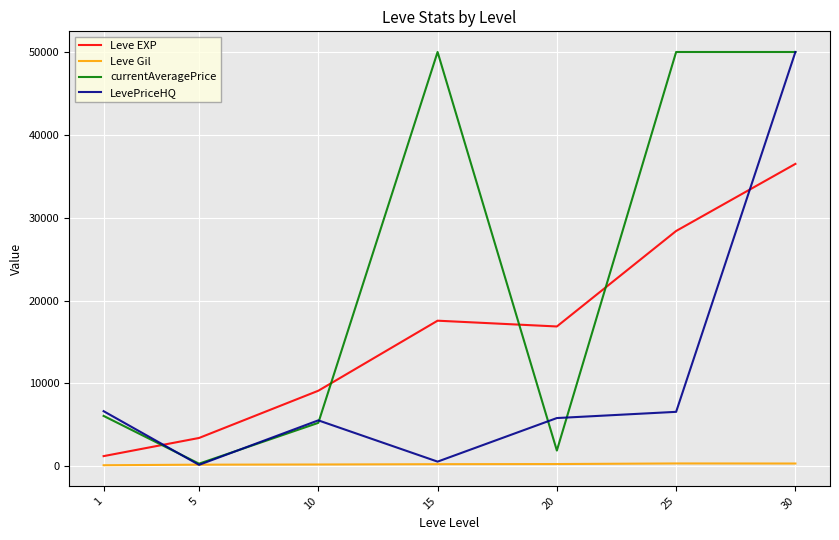

True or false: Leve EXP and Leve Gil intersect in this chart.

False